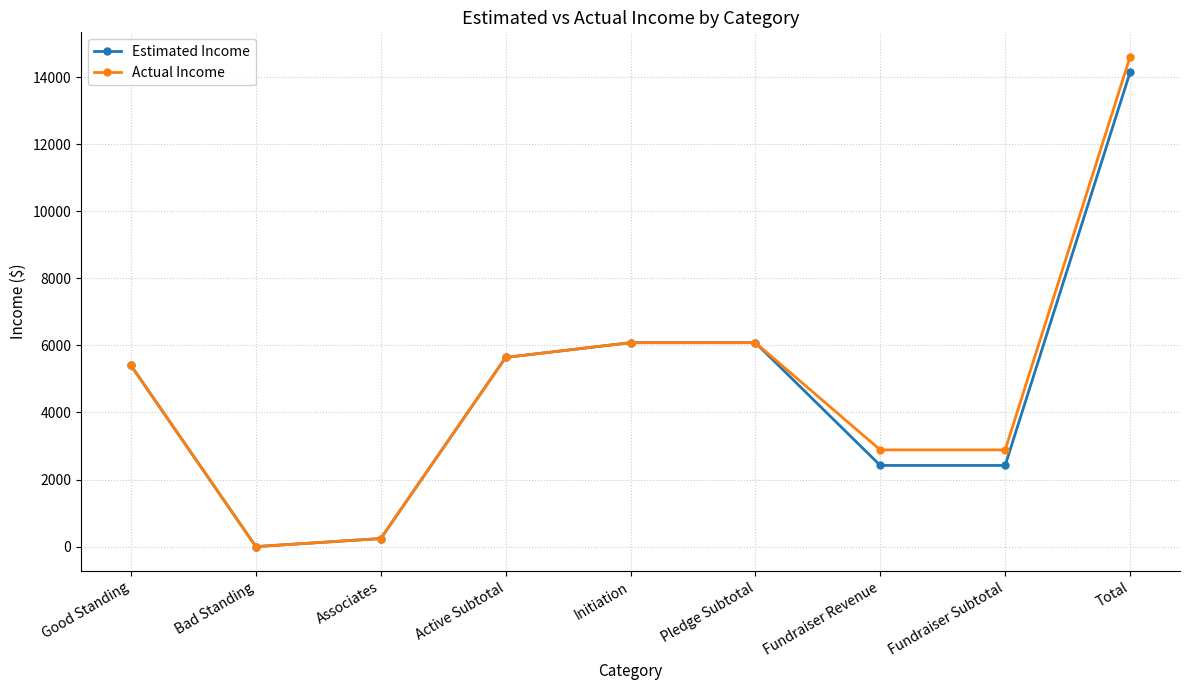

What is the label of the 3rd point from the left?

Associates